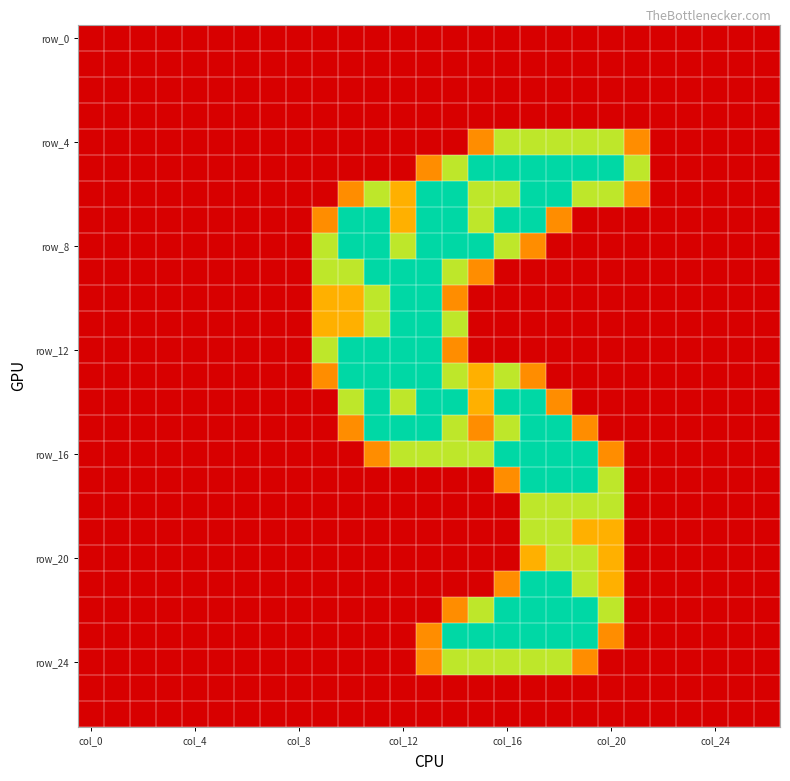

What is the maximum value shown in the chart?

2.0